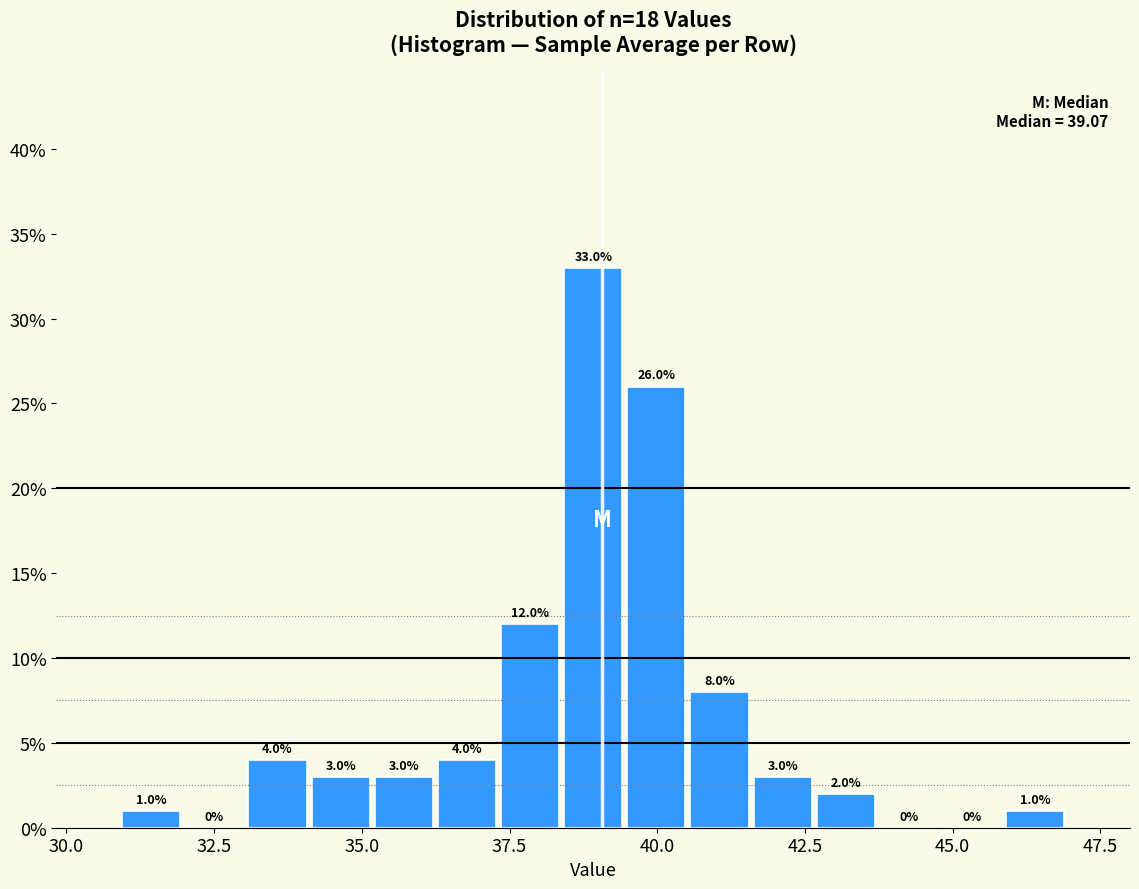

Around what value on the x-axis is the tallest bar? Give the approximate position of its centre, as read against the axis.

39.0